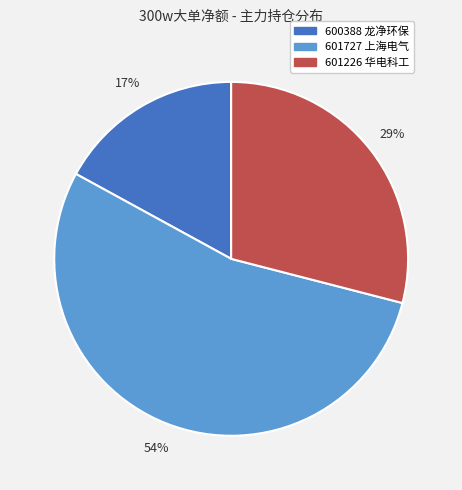

Which has a higher value, 601727 上海电气 or 600388 龙净环保?

601727 上海电气